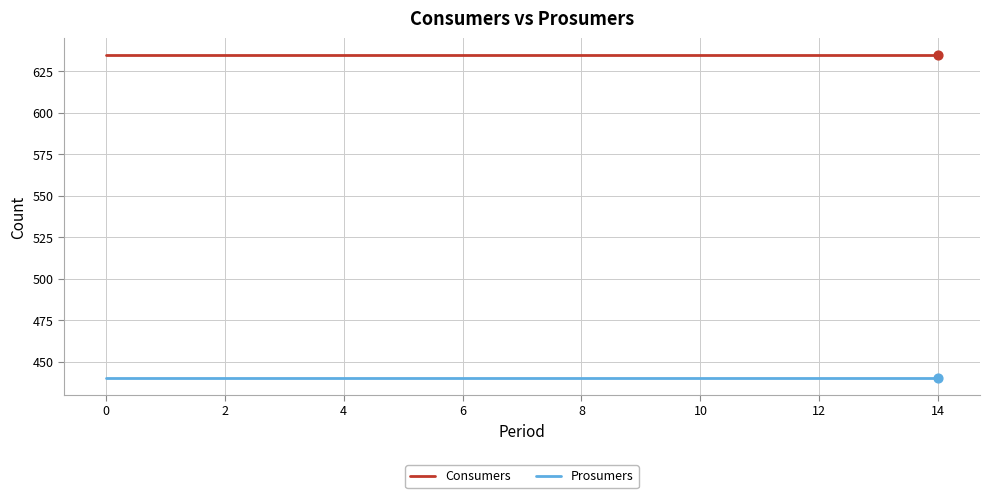

What is the minimum value for Consumers?

635